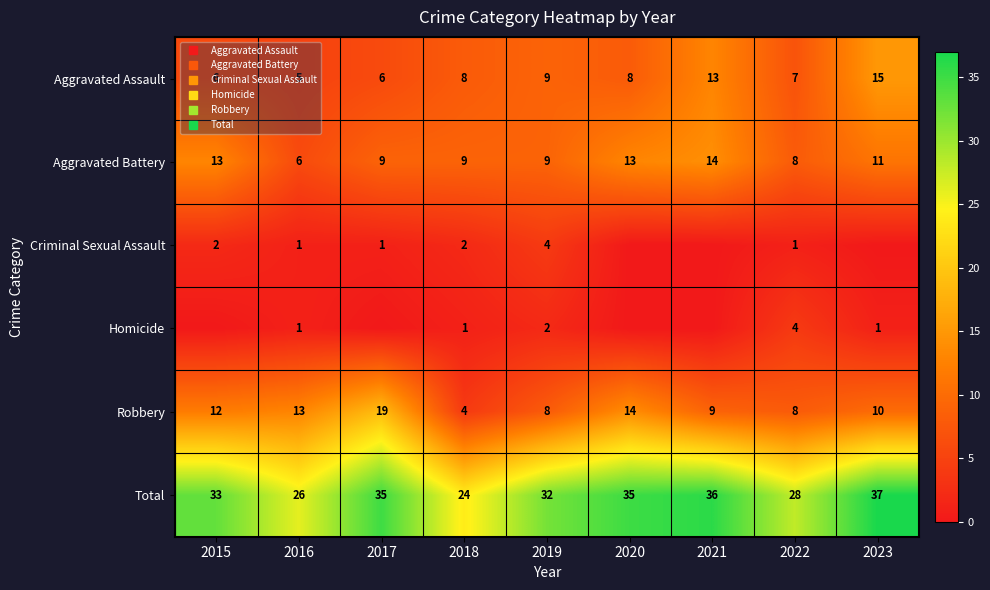

What is the maximum value for Aggravated Assault?

15